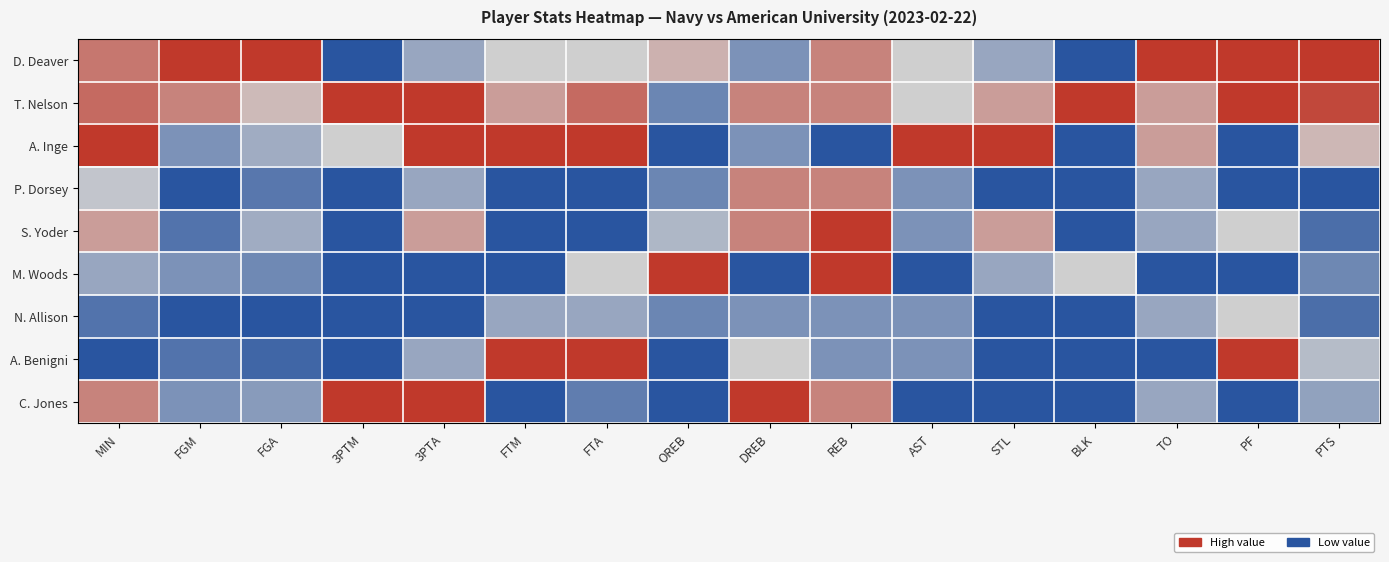

Reading left to right, transcribe all the data shown in this chart.

D. Deaver: MIN=0.8	FGM=1.0	FGA=1.0	3PTM=0.0	3PTA=0.3	FTM=0.5	FTA=0.5	OREB=0.6	DREB=0.2	REB=0.8	AST=0.5	STL=0.3	BLK=0.0	TO=1.0	PF=1.0	PTS=1.0
T. Nelson: MIN=0.8	FGM=0.8	FGA=0.6	3PTM=1.0	3PTA=1.0	FTM=0.7	FTA=0.8	OREB=0.2	DREB=0.8	REB=0.8	AST=0.5	STL=0.7	BLK=1.0	TO=0.7	PF=1.0	PTS=0.9
A. Inge: MIN=1.0	FGM=0.2	FGA=0.4	3PTM=0.5	3PTA=1.0	FTM=1.0	FTA=1.0	OREB=0.0	DREB=0.2	REB=0.0	AST=1.0	STL=1.0	BLK=0.0	TO=0.7	PF=0.0	PTS=0.6
P. Dorsey: MIN=0.5	FGM=0.0	FGA=0.1	3PTM=0.0	3PTA=0.3	FTM=0.0	FTA=0.0	OREB=0.2	DREB=0.8	REB=0.8	AST=0.2	STL=0.0	BLK=0.0	TO=0.3	PF=0.0	PTS=0.0
S. Yoder: MIN=0.7	FGM=0.1	FGA=0.4	3PTM=0.0	3PTA=0.7	FTM=0.0	FTA=0.0	OREB=0.4	DREB=0.8	REB=1.0	AST=0.2	STL=0.7	BLK=0.0	TO=0.3	PF=0.5	PTS=0.1
M. Woods: MIN=0.3	FGM=0.2	FGA=0.2	3PTM=0.0	3PTA=0.0	FTM=0.0	FTA=0.5	OREB=1.0	DREB=0.0	REB=1.0	AST=0.0	STL=0.3	BLK=0.5	TO=0.0	PF=0.0	PTS=0.2
N. Allison: MIN=0.1	FGM=0.0	FGA=0.0	3PTM=0.0	3PTA=0.0	FTM=0.3	FTA=0.3	OREB=0.2	DREB=0.2	REB=0.2	AST=0.2	STL=0.0	BLK=0.0	TO=0.3	PF=0.5	PTS=0.1
A. Benigni: MIN=0.0	FGM=0.1	FGA=0.1	3PTM=0.0	3PTA=0.3	FTM=1.0	FTA=1.0	OREB=0.0	DREB=0.5	REB=0.2	AST=0.2	STL=0.0	BLK=0.0	TO=0.0	PF=1.0	PTS=0.4
C. Jones: MIN=0.8	FGM=0.2	FGA=0.3	3PTM=1.0	3PTA=1.0	FTM=0.0	FTA=0.2	OREB=0.0	DREB=1.0	REB=0.8	AST=0.0	STL=0.0	BLK=0.0	TO=0.3	PF=0.0	PTS=0.3